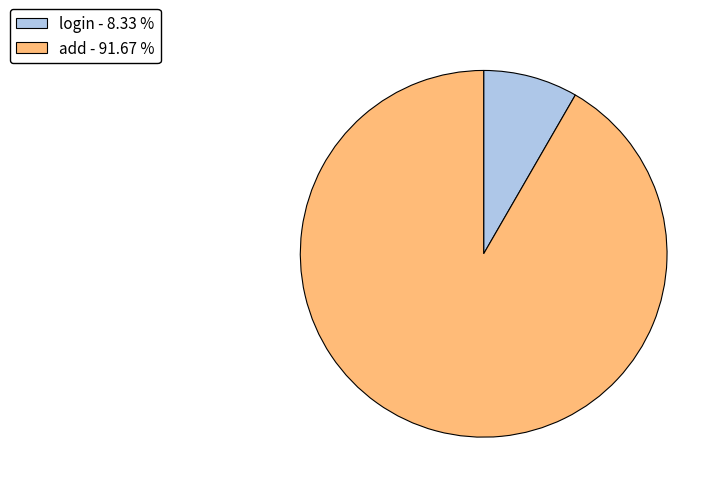

Combined, do add and login account for over 50%?

Yes